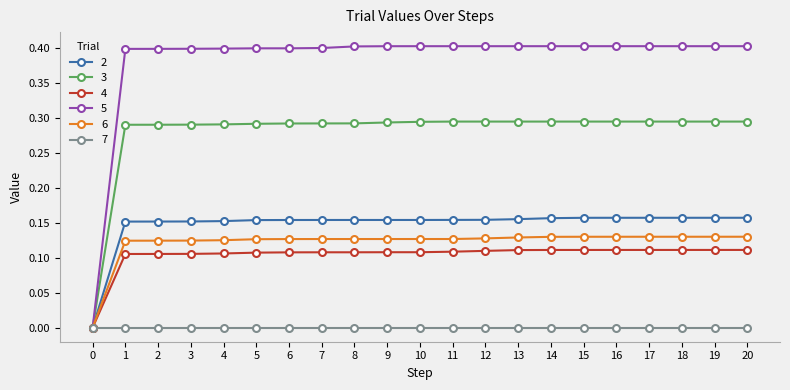

What is the maximum value shown in the chart?

0.4